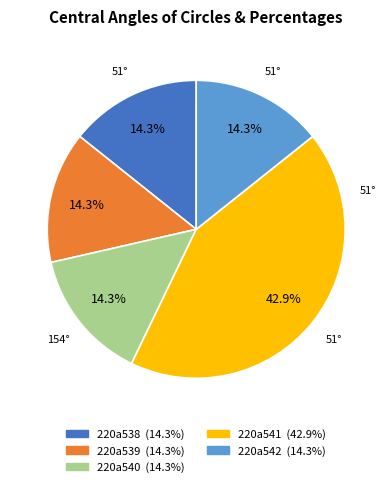

Is there any slice that represents more than half of the pie?

No